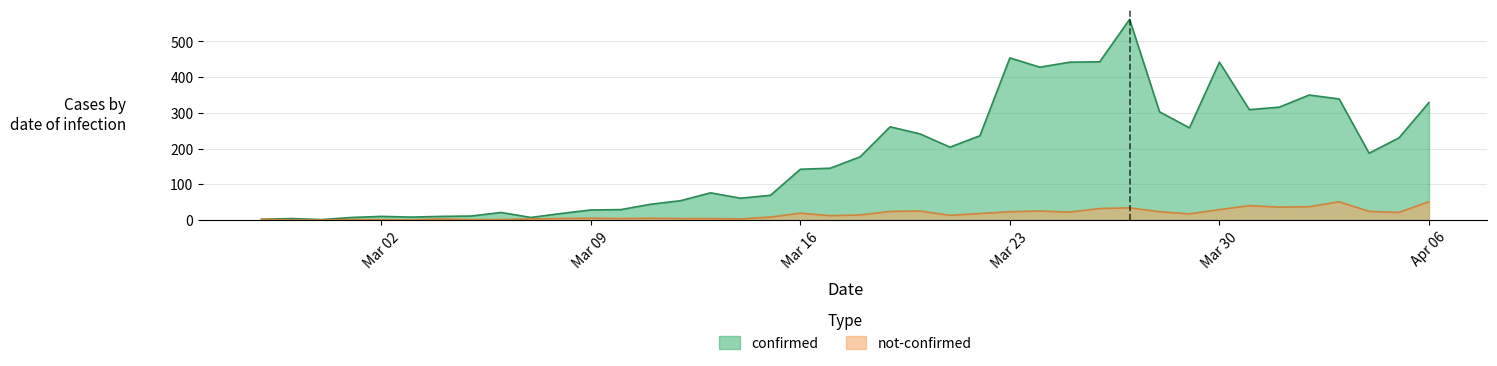

True or false: not-confirmed has a value of 0 at 2020-02-28.

True